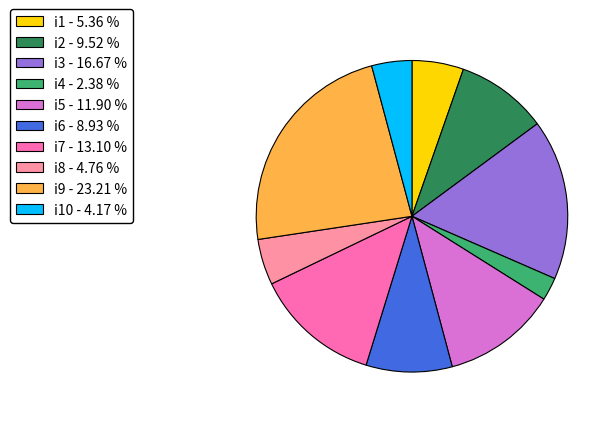

Which category has the smallest portion of the pie?

i4 - 2.38 %